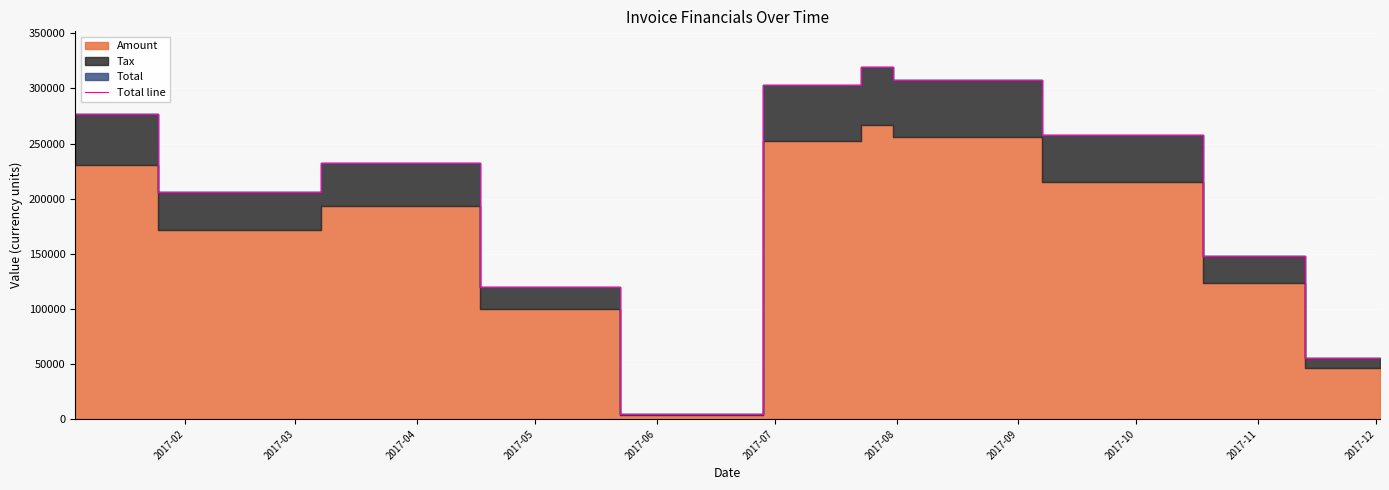

What is the maximum value for Total line?

319816.0